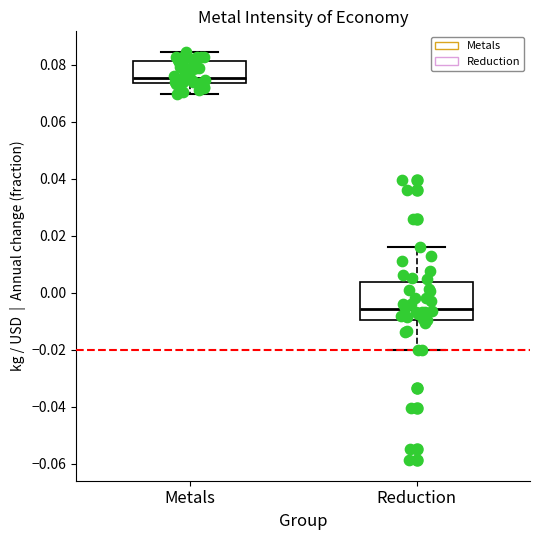

Reading left to right, read every box against the y-axis: the position of its median line, the range the box covers, and the ends of its whiskers. The values are not printed on the chart, so give them approximately, as read against the axis.

Metals: median 0.076, box 0.074 to 0.082, whiskers 0.070 to 0.084
Reduction: median -0.006, box -0.010 to 0.004, whiskers -0.020 to 0.016